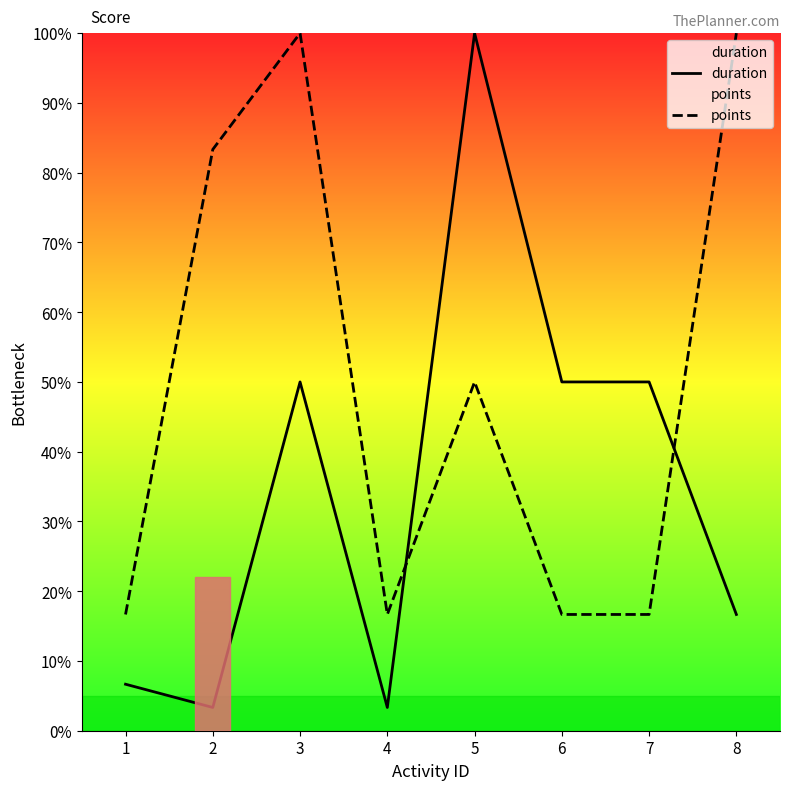

Which has a higher value, 5 or 3?

5